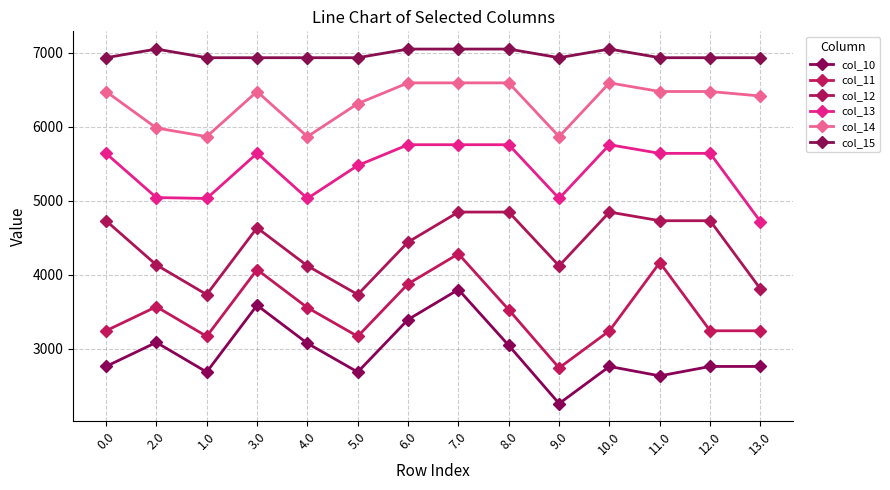

True or false: col_15 and col_14 intersect in this chart.

False